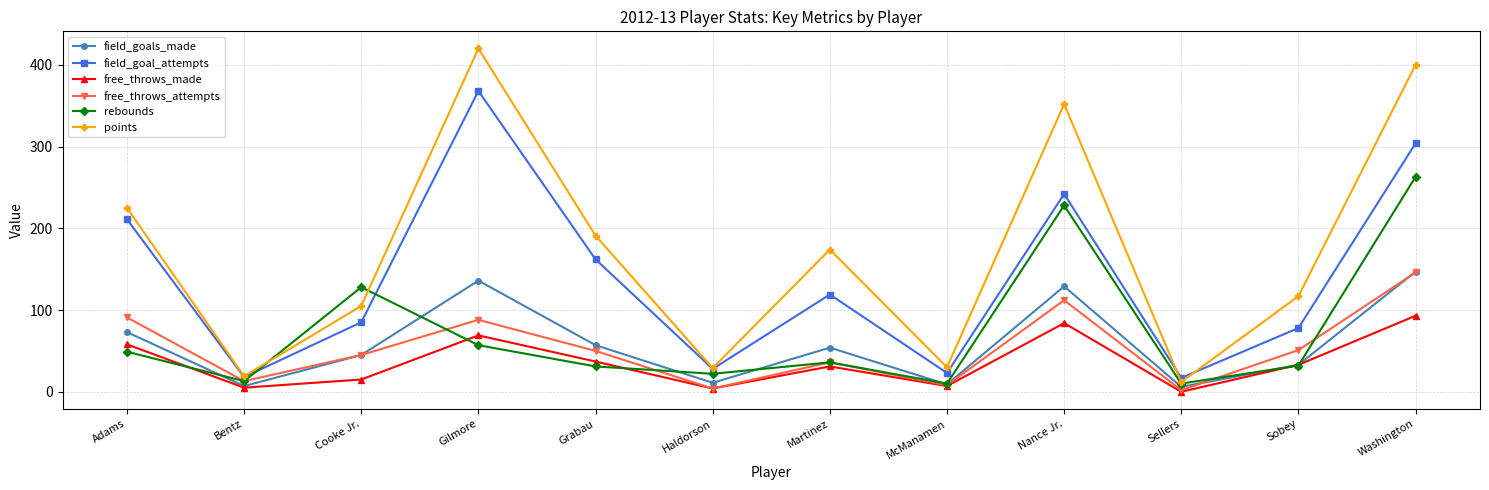

Which series has the largest range (max minus min)?

points